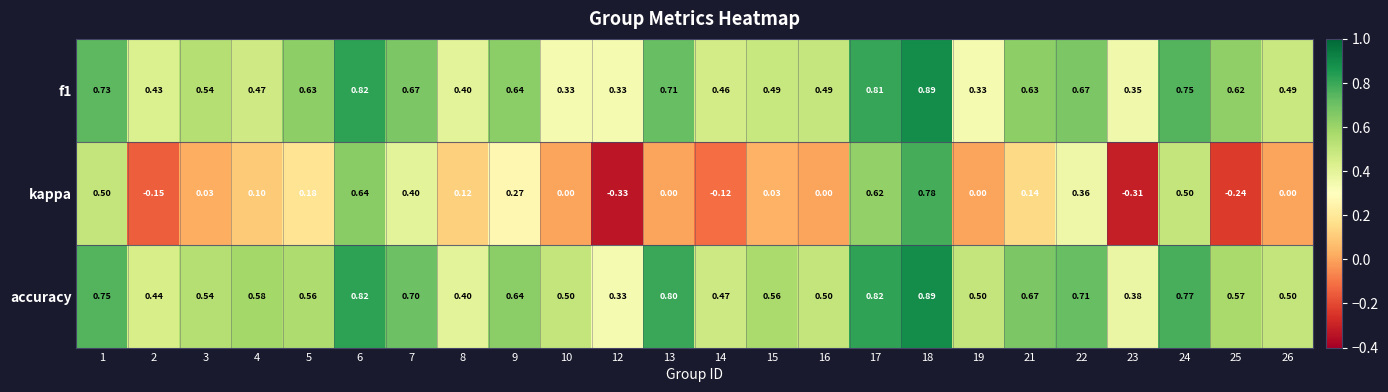

Which series has the largest total across all categories?

accuracy